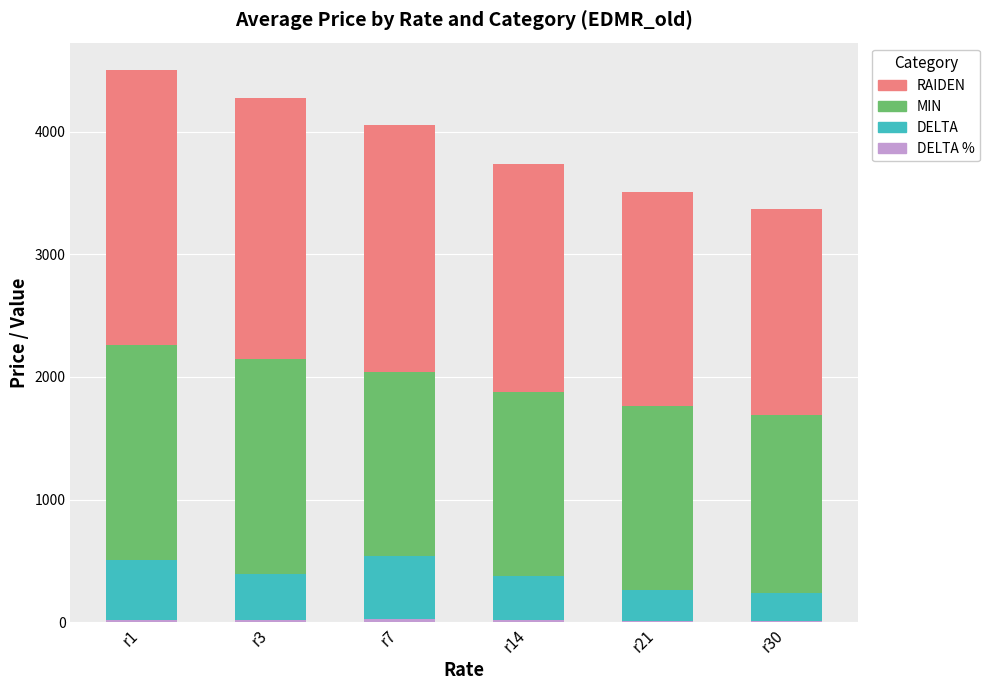

Are the bars grouped side by side (vs. stacked)?

No